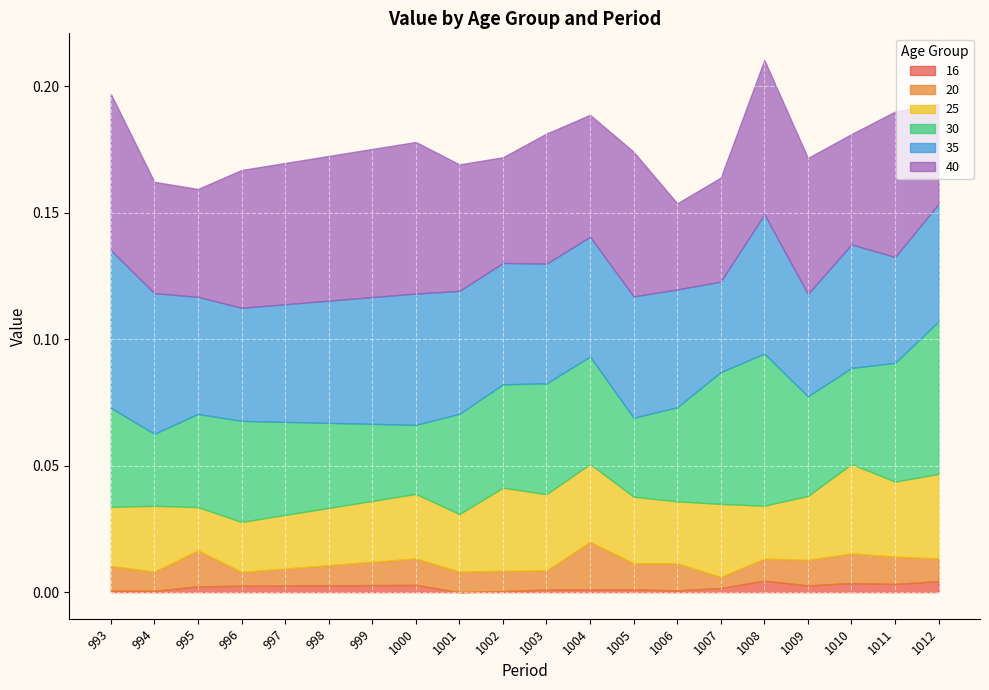

True or false: 25 and 35 intersect in this chart.

False